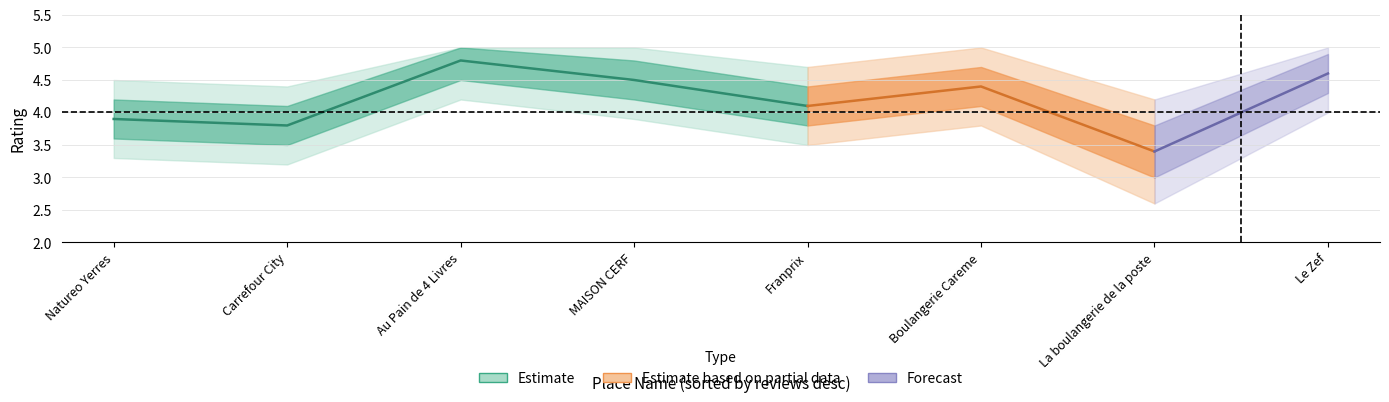

What is the highest value of the rating_outer_lower series?

4.2